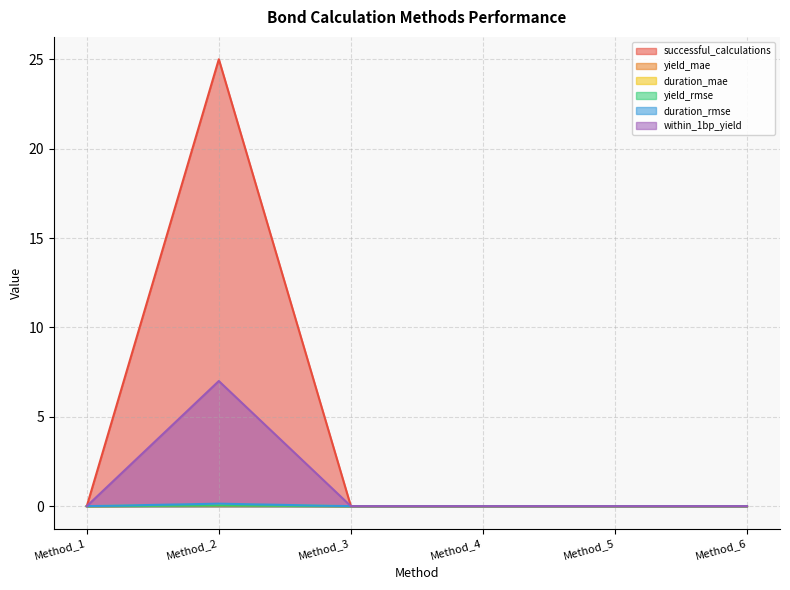

What is the sum of all duration_mae values?

0.1